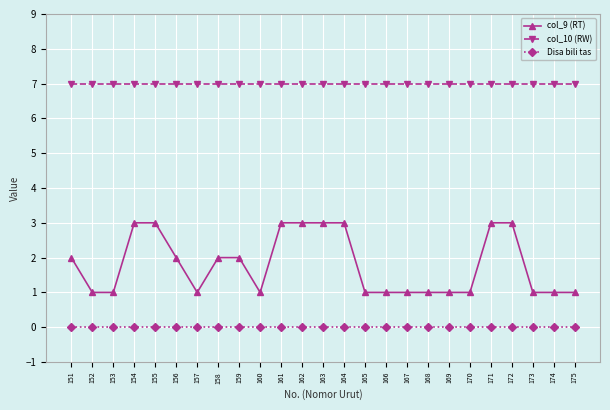

What is the difference between the highest and lowest values at 157?

7